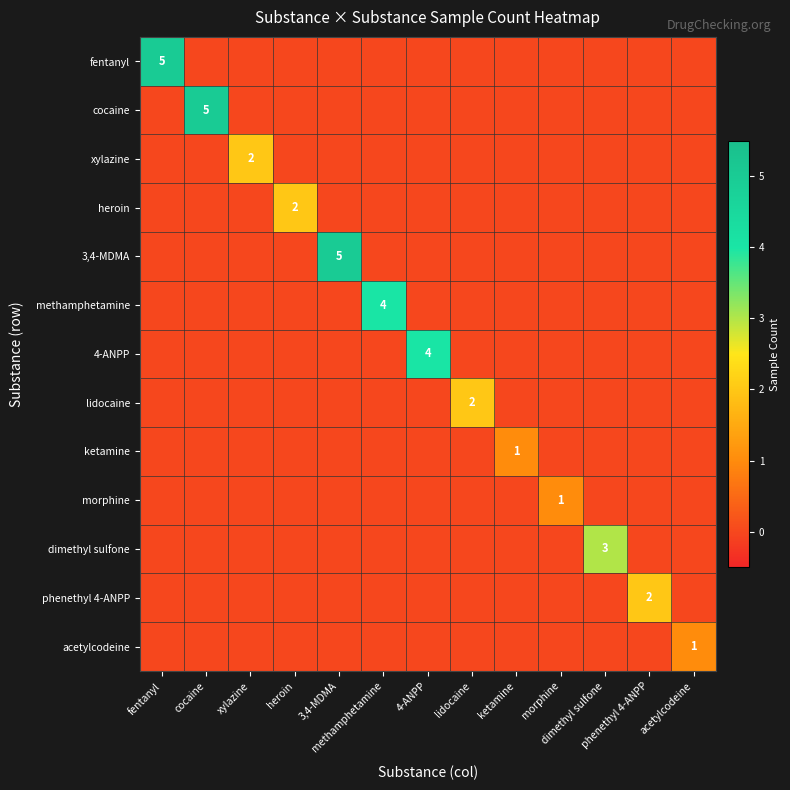

Rank the series at 4-ANPP from highest to lowest value.

4-ANPP, fentanyl, cocaine, xylazine, heroin, 3,4-MDMA, methamphetamine, lidocaine, ketamine, morphine, dimethyl sulfone, phenethyl 4-ANPP, acetylcodeine